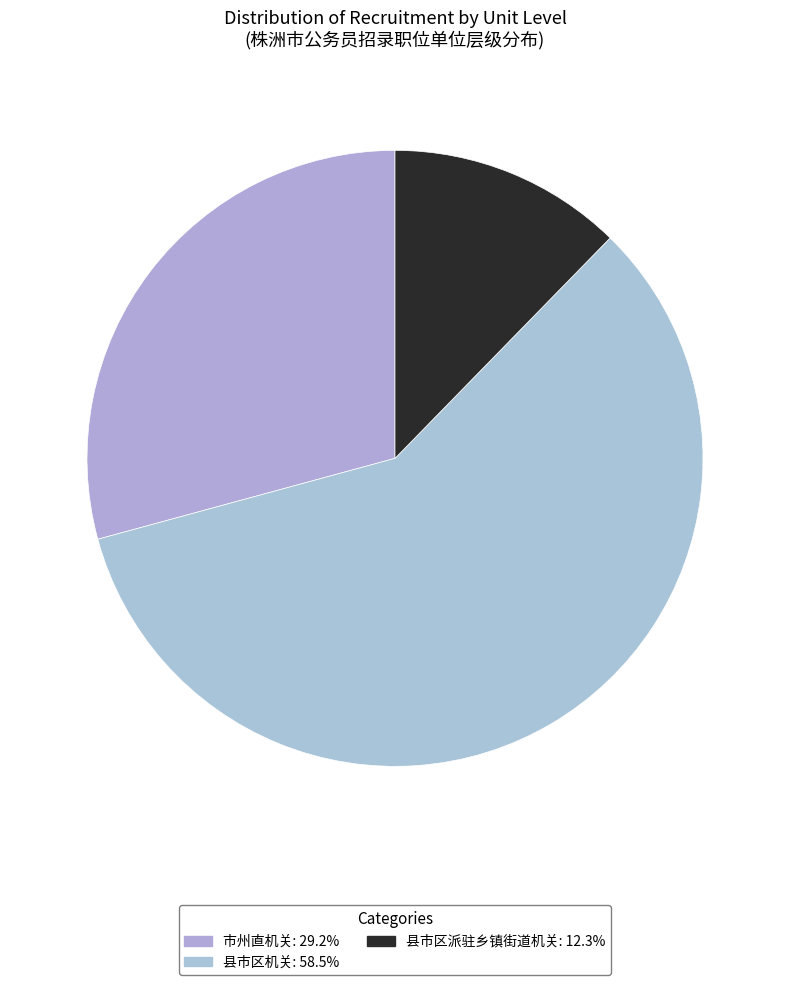

To the nearest percent, what is the difference between the largest and smallest slice percentages?

46%